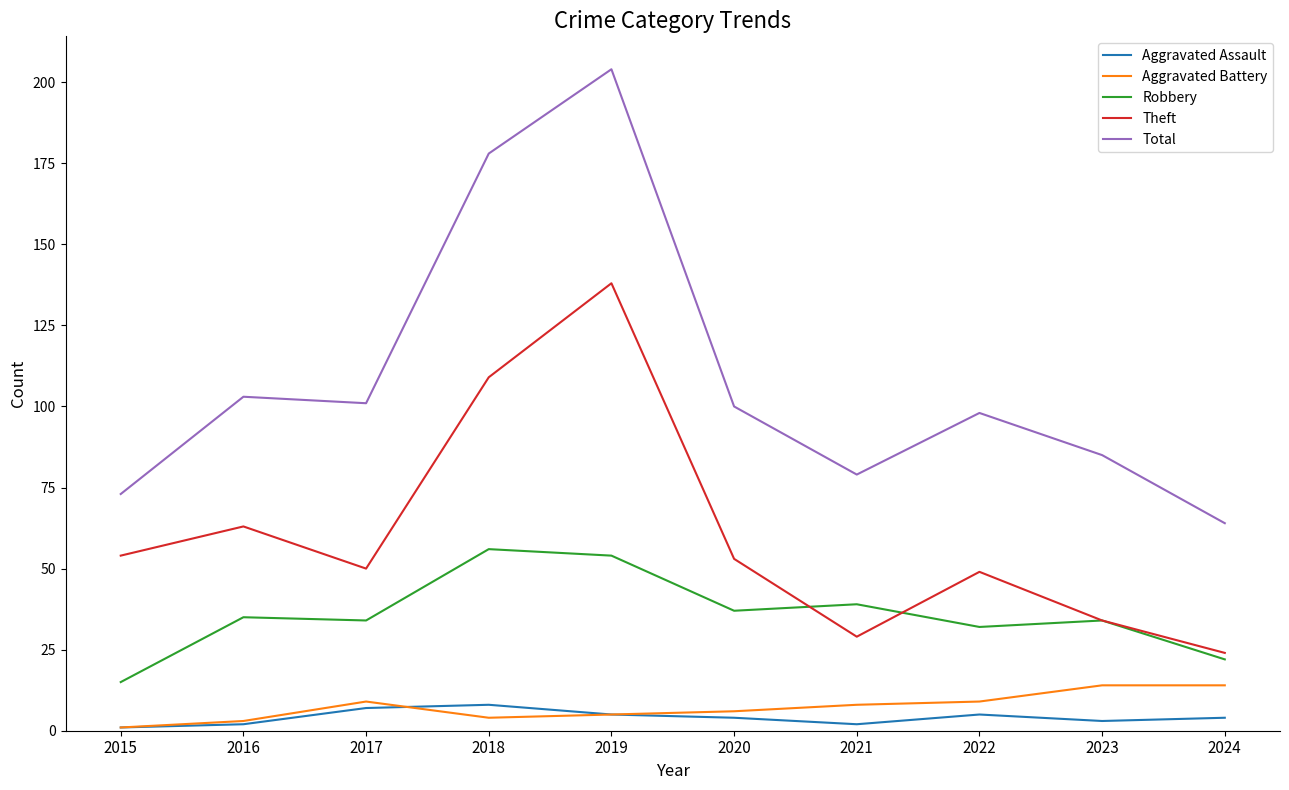

The Robbery series shows 32 at 2022. True or false?

True